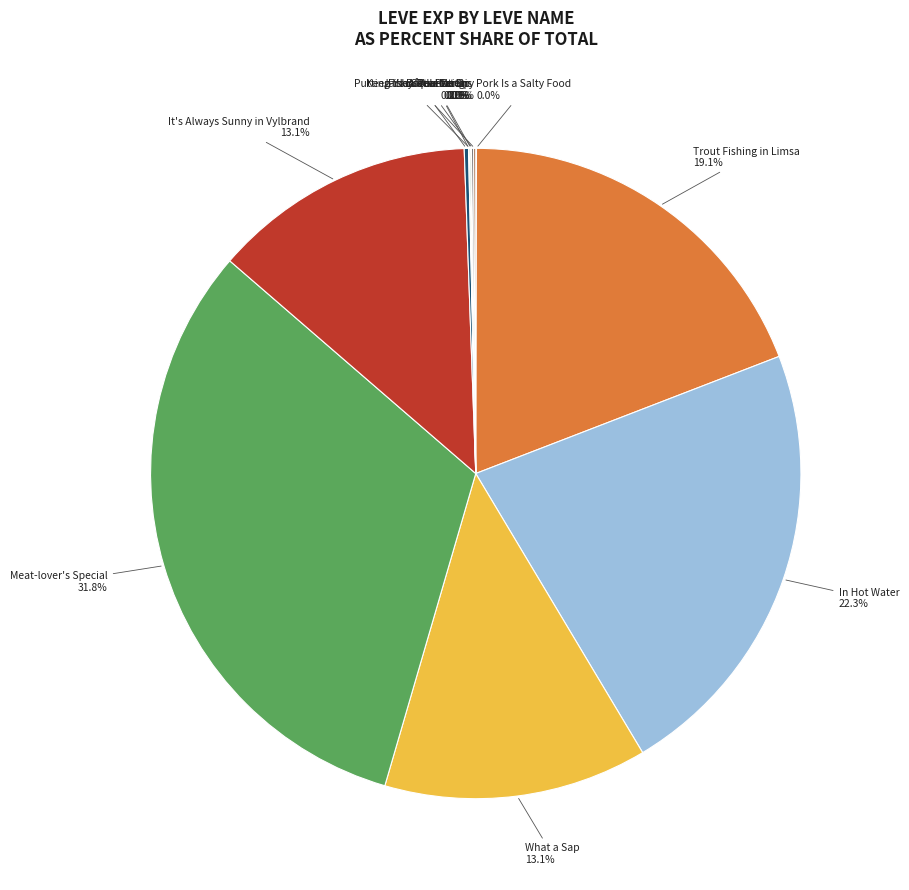

Is it true that What a Sap is 19% of the pie?

False